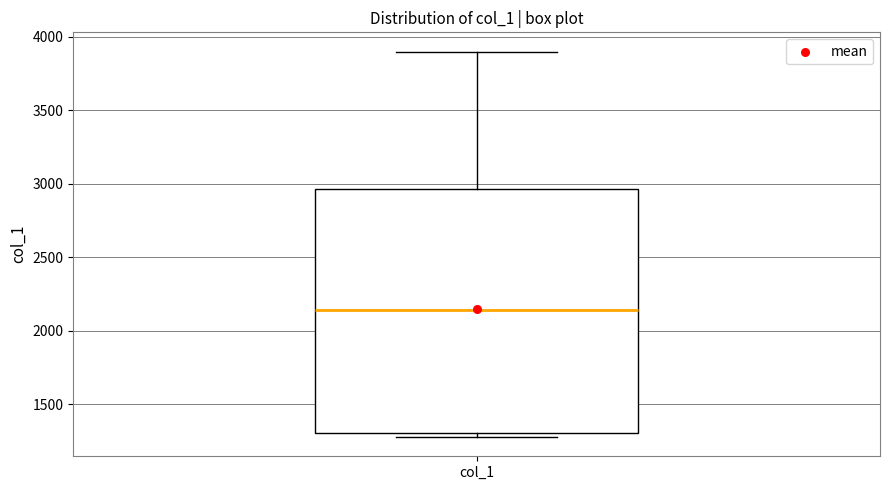

Read this box plot against the y-axis: the position of the median line, the range covered by the box, and the ends of both whiskers. The values are not printed on the chart, so give them approximately, as read against the axis.

median 2150, box 1300 to 2950, whiskers 1300 (just below the box's lower edge) to 3900